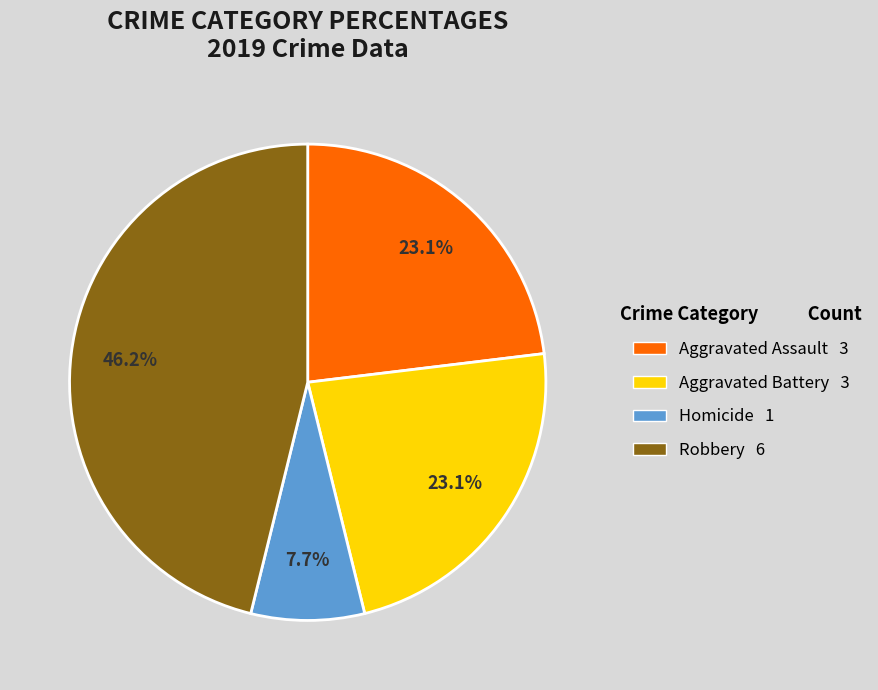

Is there any slice that represents more than half of the pie?

No